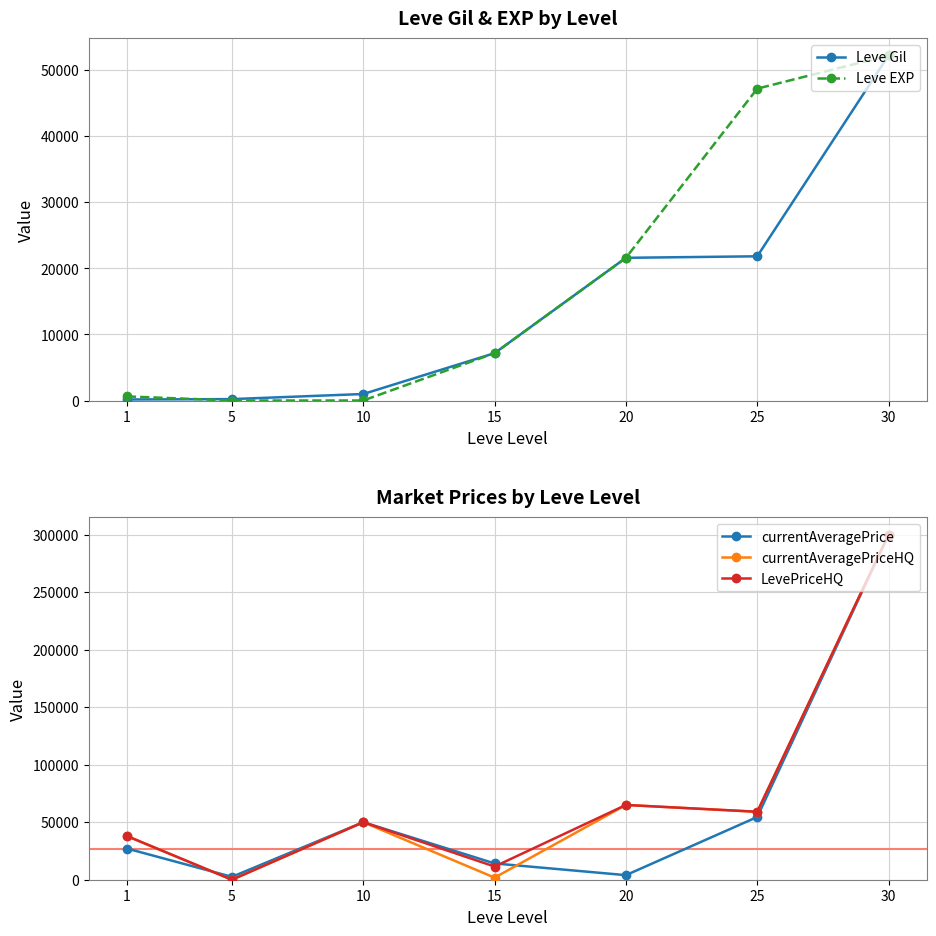

The value of LevePriceHQ at 5 is 0. True or false?

True